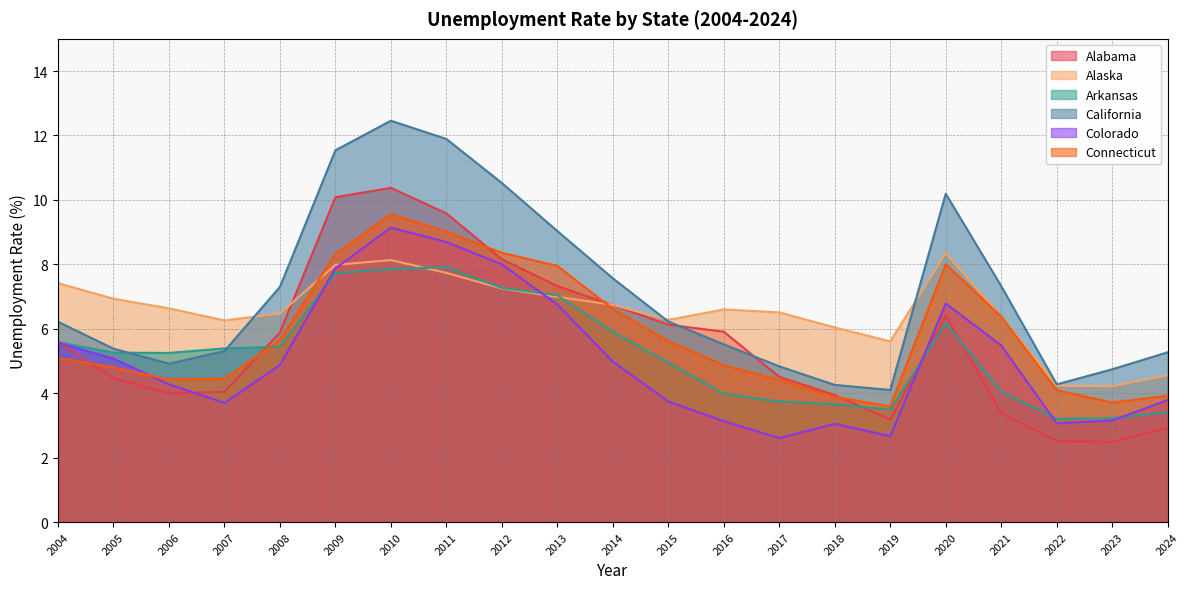

Which label corresponds to the largest value in the chart?

2010